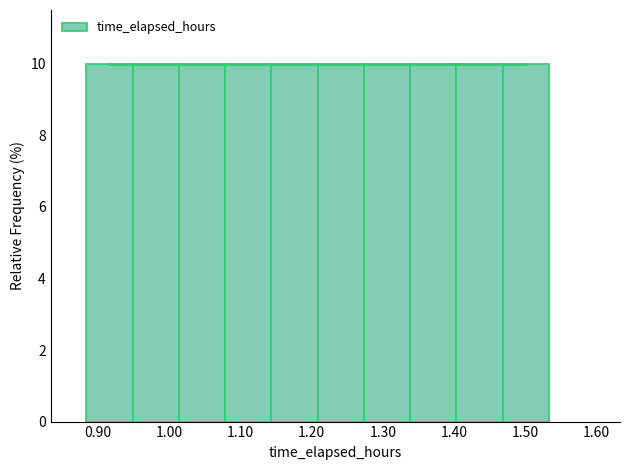

Reading left to right, list every bar in this chart as the range it spans on the x-axis followed by its height. Neither the bar edges nor the heights are printed on the chart, so give them approximately, as read against the axes.

0.88 to 0.95: 10
0.95 to 1.01: 10
1.01 to 1.08: 10
1.08 to 1.14: 10
1.14 to 1.21: 10
1.21 to 1.27: 10
1.27 to 1.34: 10
1.34 to 1.40: 10
1.40 to 1.47: 10
1.47 to 1.53: 10